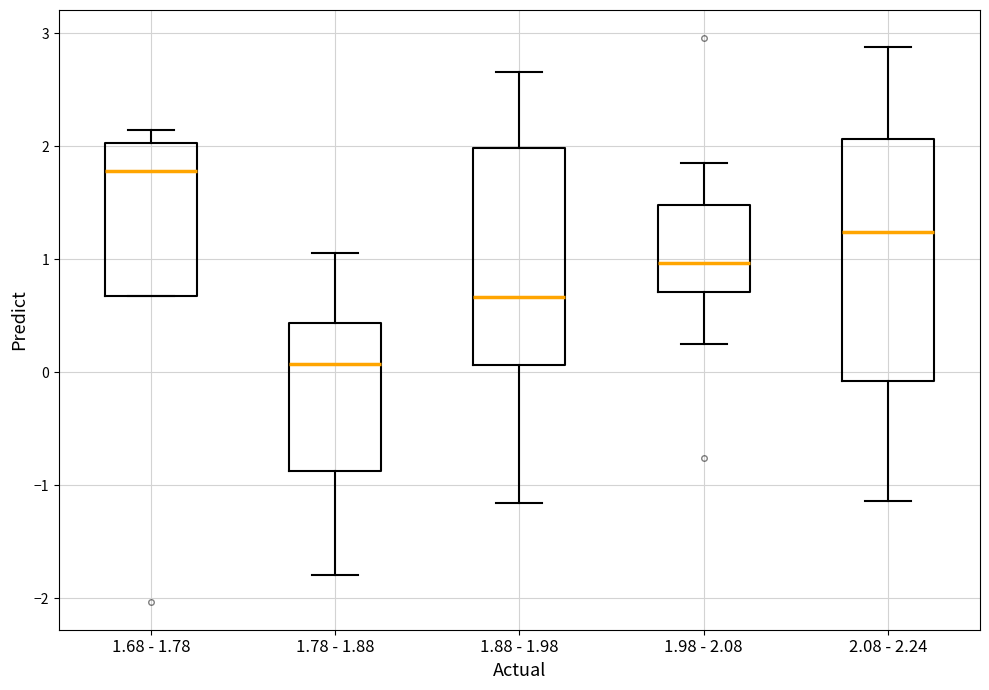

Reading left to right, transcribe this box plot: for each box, give where its median line is, the range the box spans, and where its two whiskers end, as read against the y-axis. The values are not printed on the chart, so give them approximately, as read against the axis.

1.68 - 1.78: median 1.8, box 0.7 to 2.0, whiskers 0.7 to 2.1
1.78 - 1.88: median 0.1, box -0.9 to 0.4, whiskers -1.8 to 1.1
1.88 - 1.98: median 0.7, box 0.1 to 2.0, whiskers -1.2 to 2.7
1.98 - 2.08: median 1.0, box 0.7 to 1.5, whiskers 0.3 to 1.9
2.08 - 2.24: median 1.2, box -0.1 to 2.1, whiskers -1.1 to 2.9